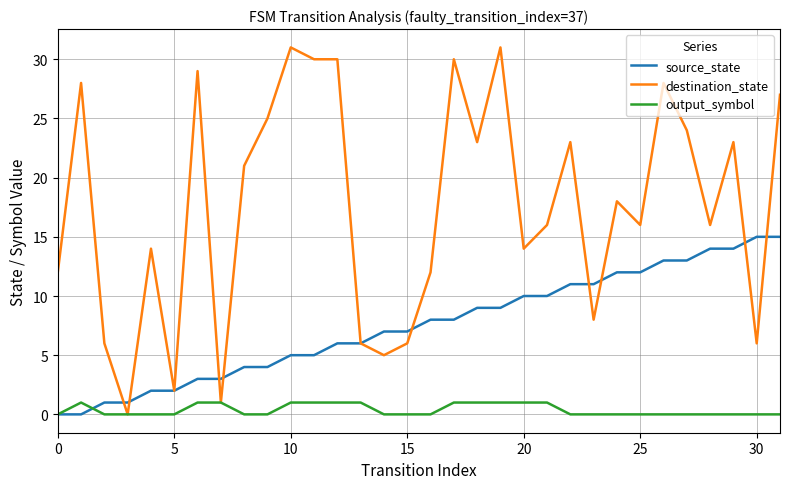

What is the sum of all source_state values?

240